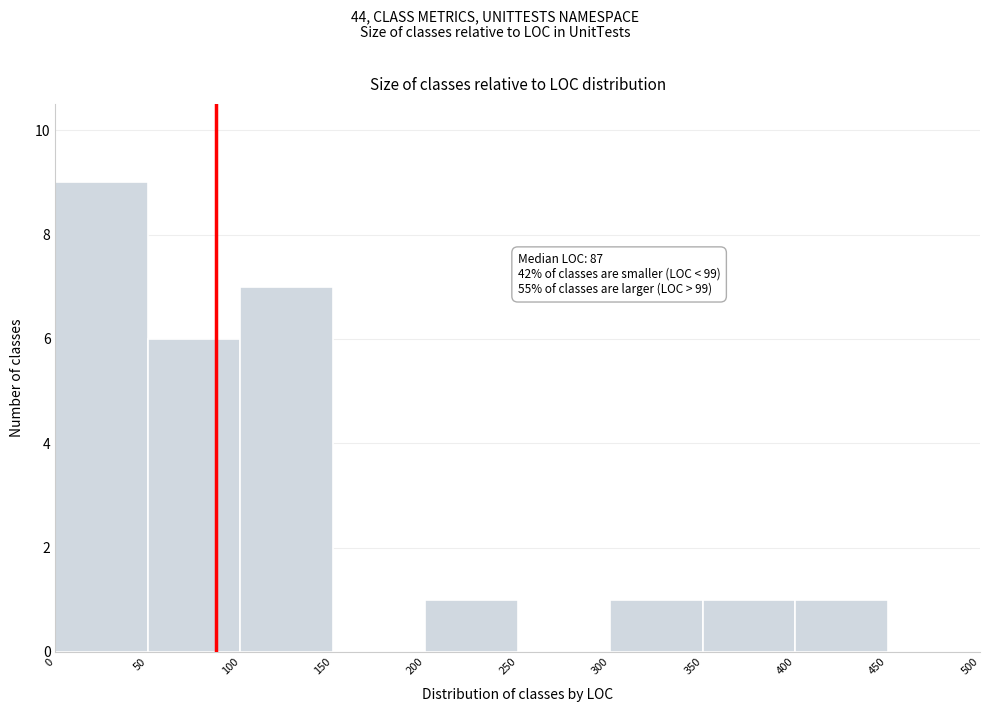

Over which range of the x-axis is the bar tallest?

0 to 50